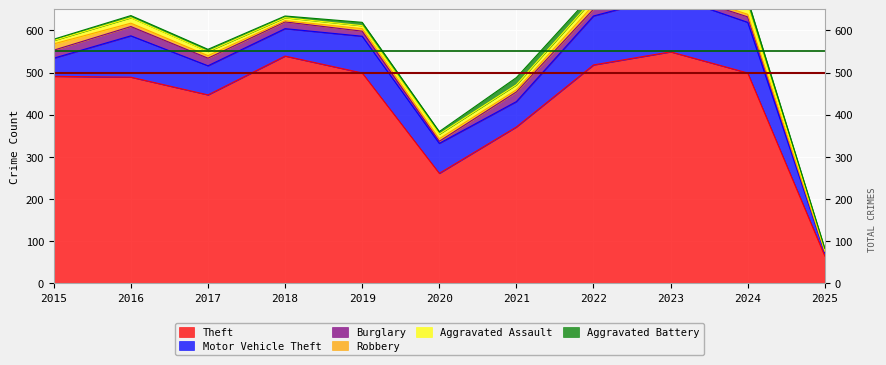

What is the maximum value shown in the chart?

549